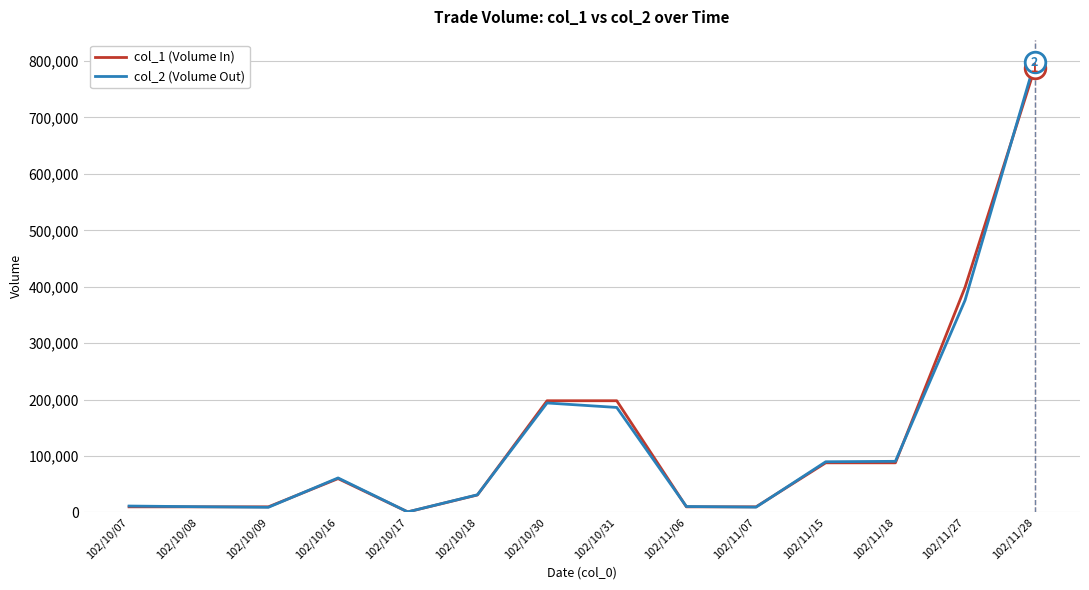

What are all the series names shown in the legend?

col_1 (Volume In), col_2 (Volume Out)